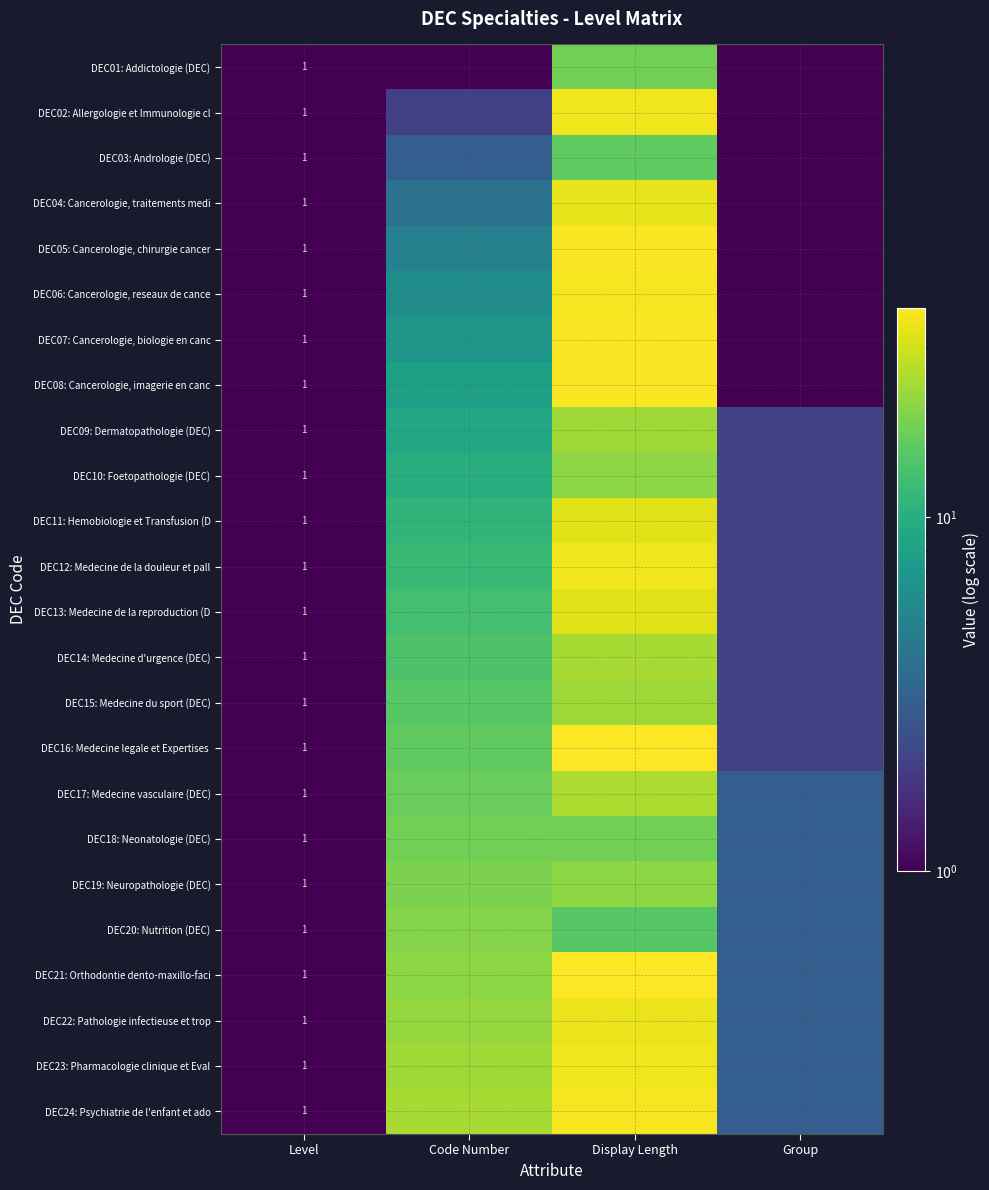

The value of DEC12: Medecine de la douleur et pall at Level is 2. True or false?

False